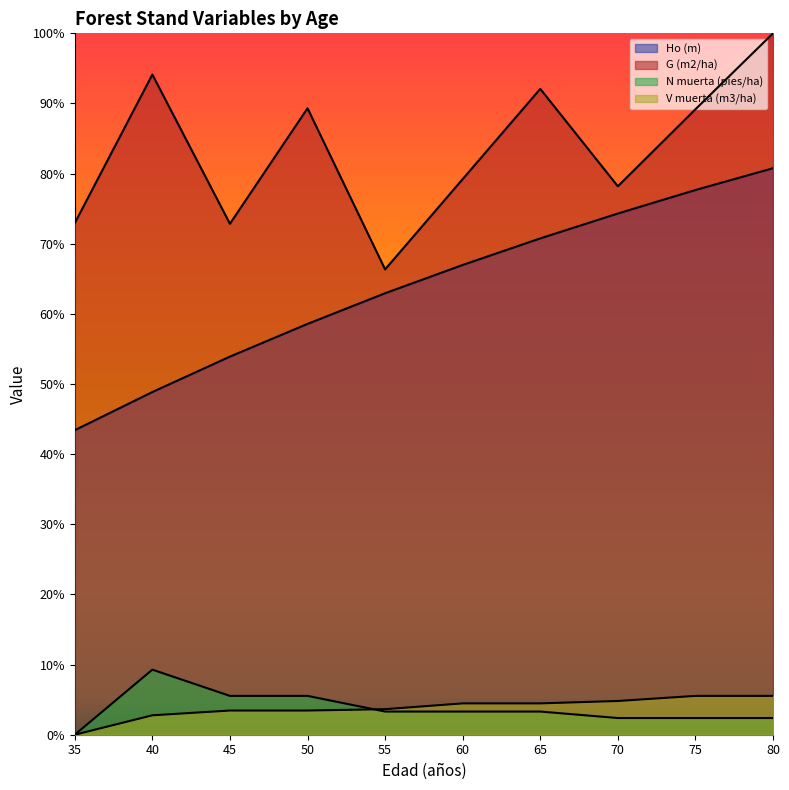

What is the difference between the highest and lowest values at 50?

0.9